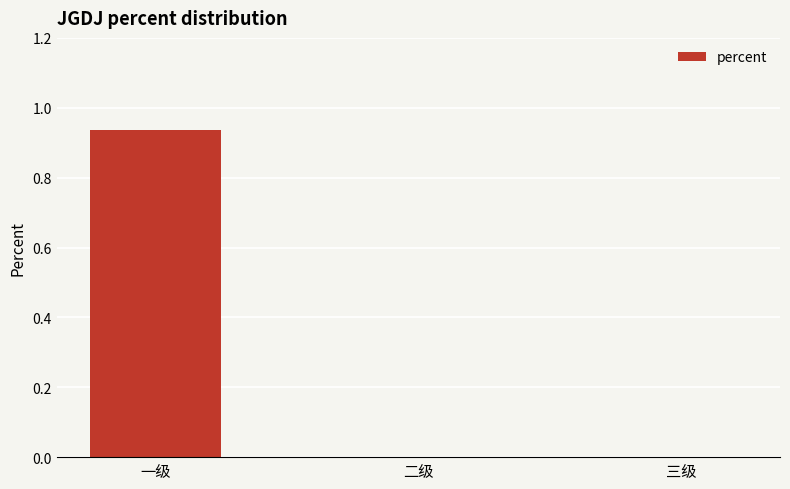

The chart shows a value of 0.0 at 二级. True or false?

True